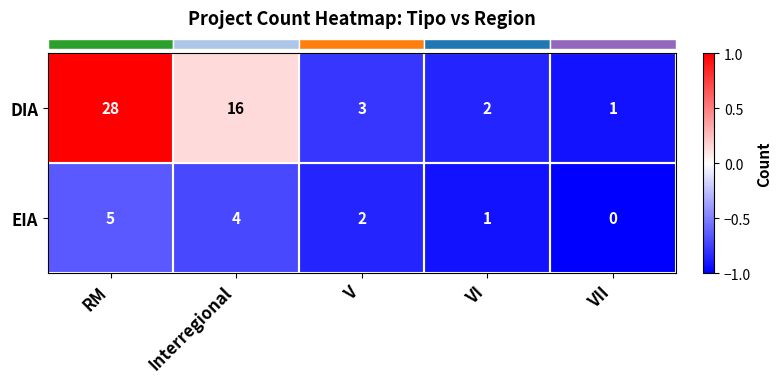

What is the maximum value shown in the chart?

28